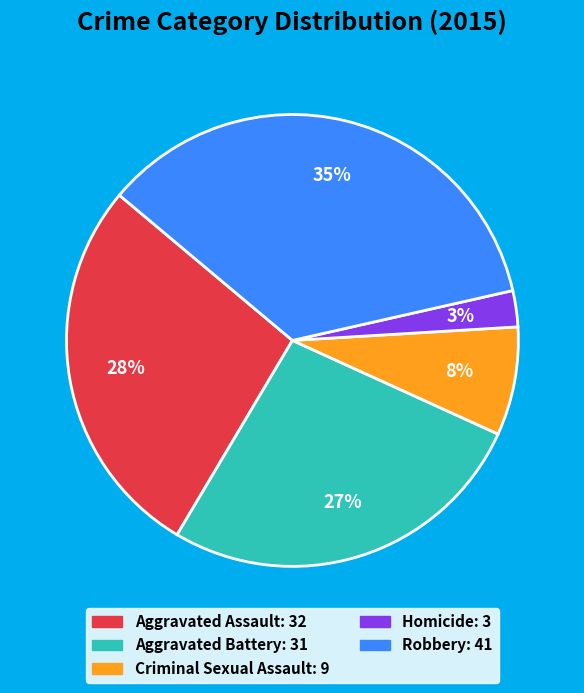

How many slices are in this pie chart?

5